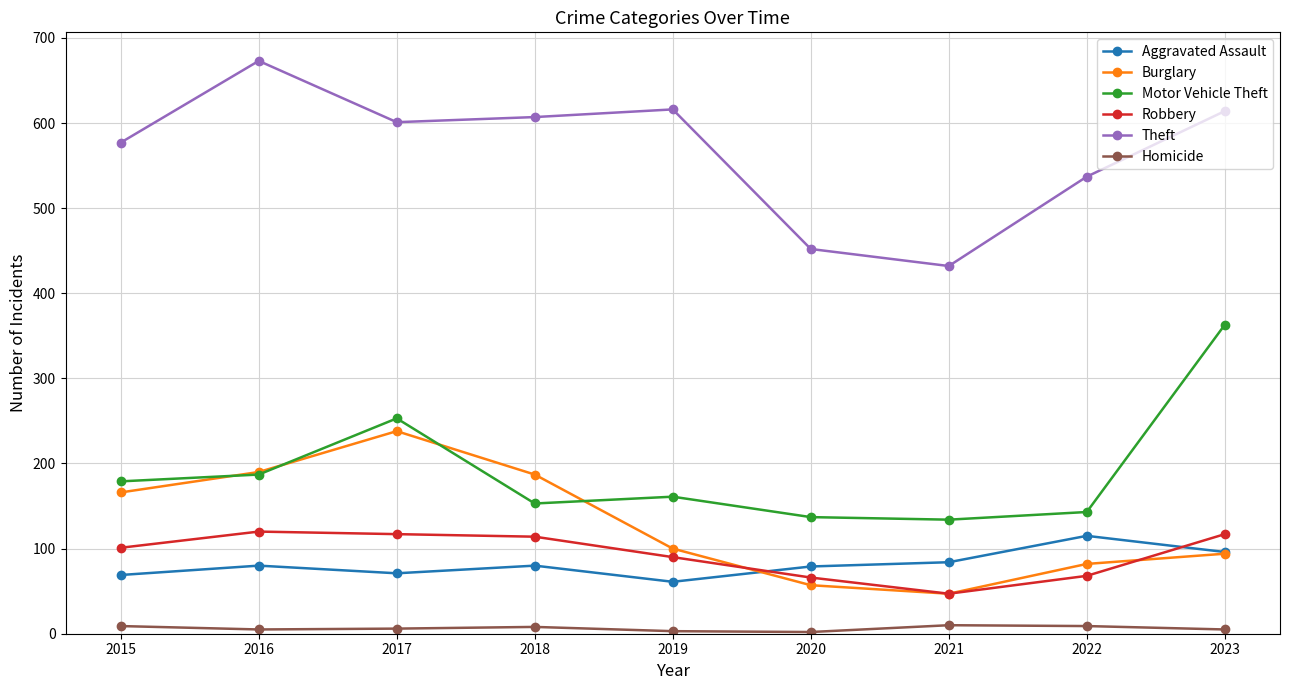

What is the sum of the Theft values at 2020 and 2016?

1125